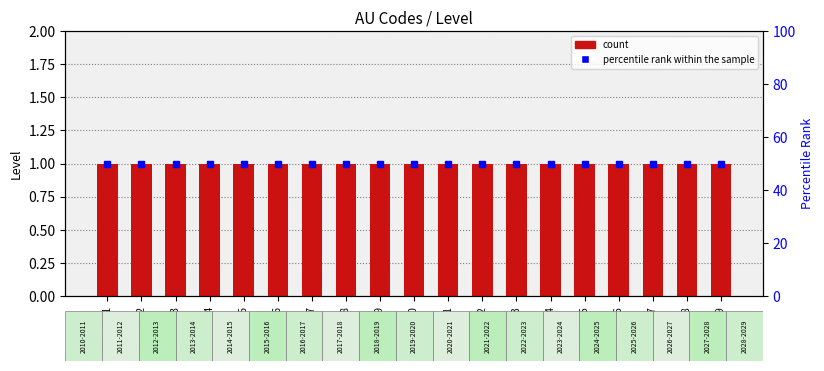

What is the difference between the highest and lowest values at 2018-2019?

49